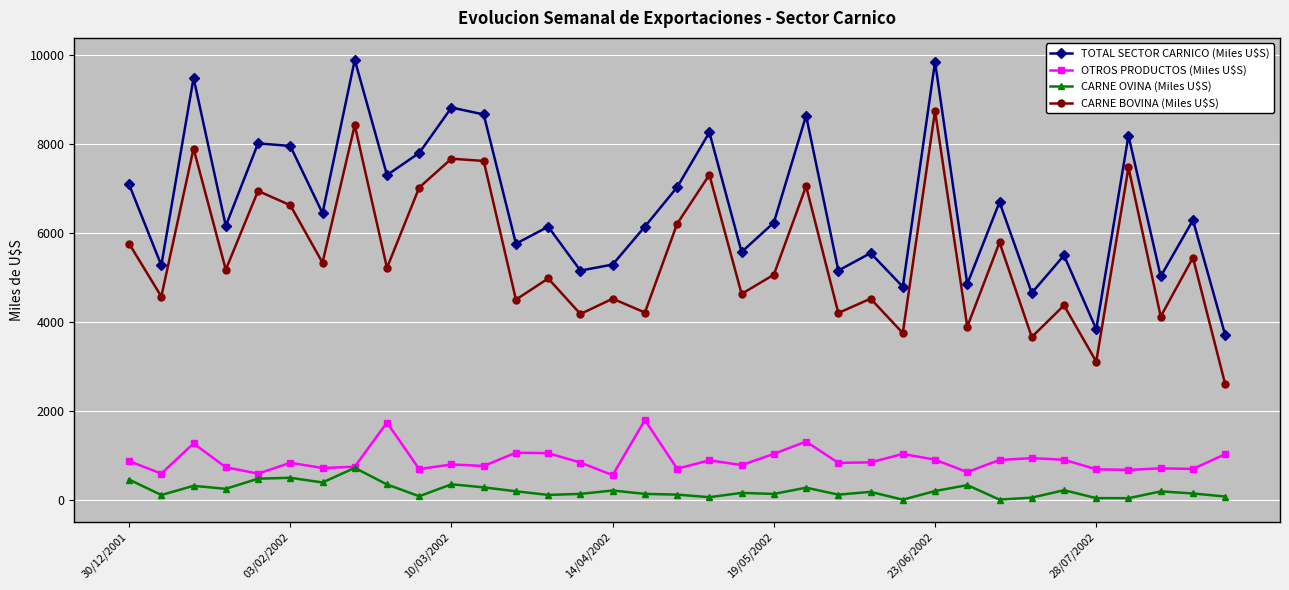

How many interior local peaks does the CARNE BOVINA (Miles U$S) series have?

14